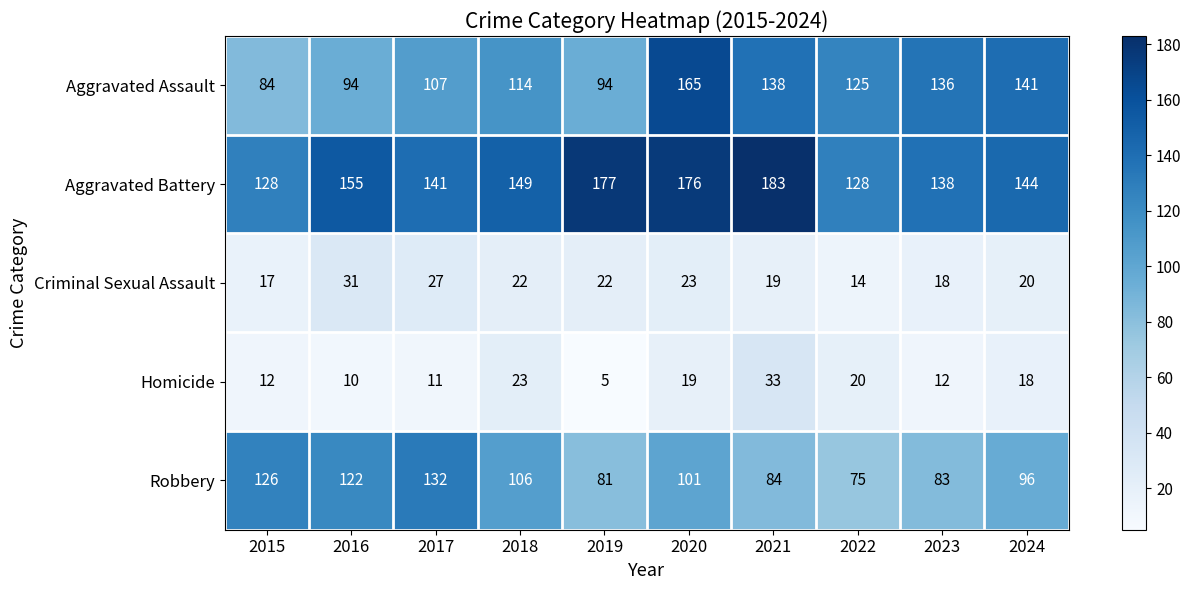

What is the total value across all series at 2024?

419